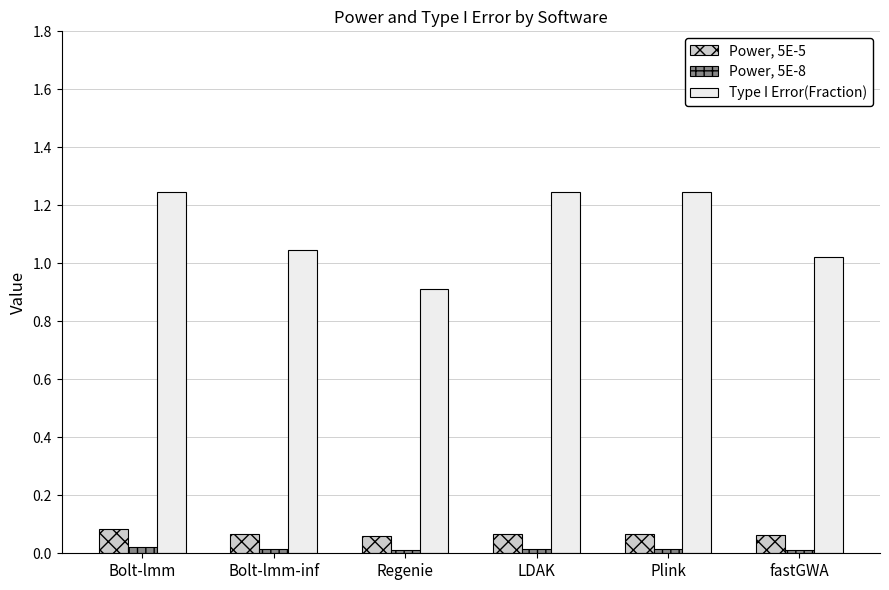

What is the label of the 4th bar from the right?

Regenie